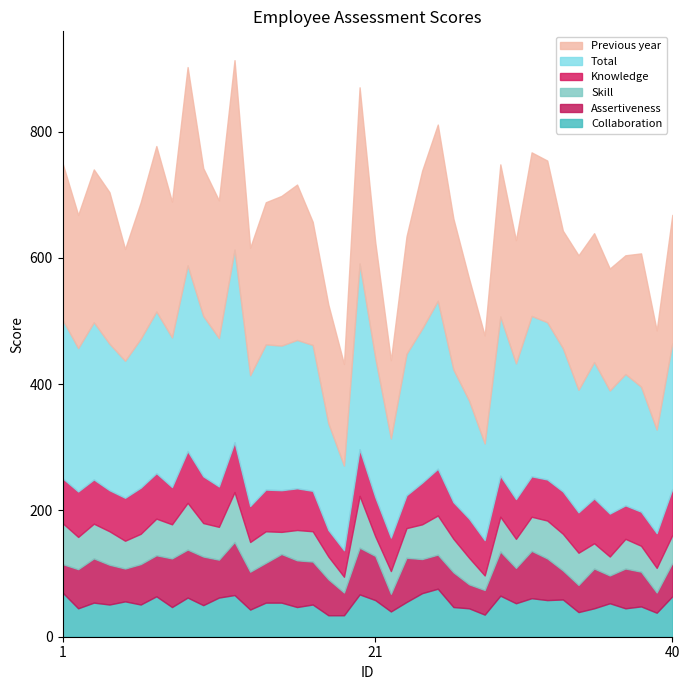

Rank the series by their maximum value, from highest to lowest.

Previous year, Total, Assertiveness, Skill, Knowledge, Collaboration